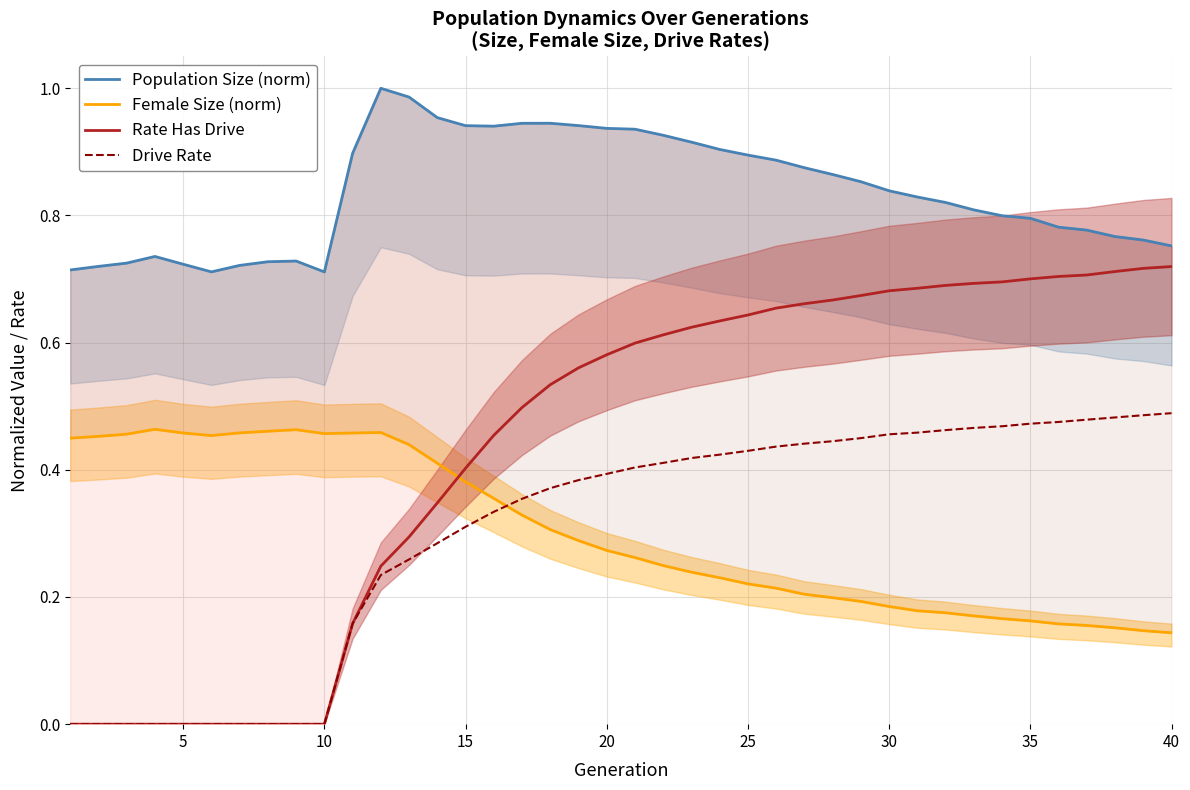

The value of Drive Rate at 20 is 0.6. True or false?

False